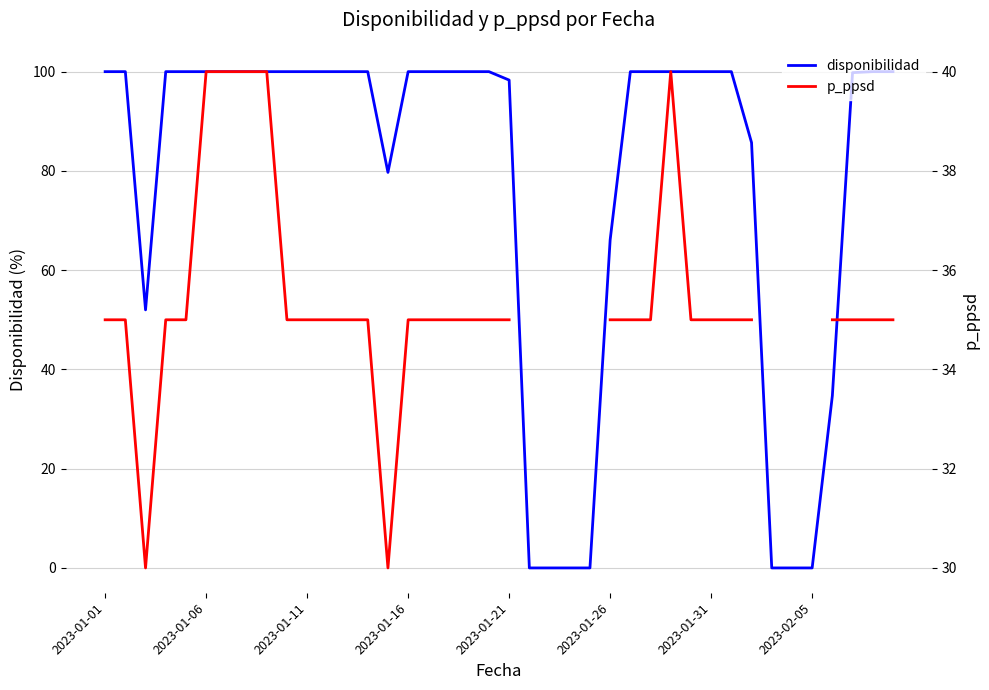

Rank the series at 19 from highest to lowest value.

disponibilidad, p_ppsd